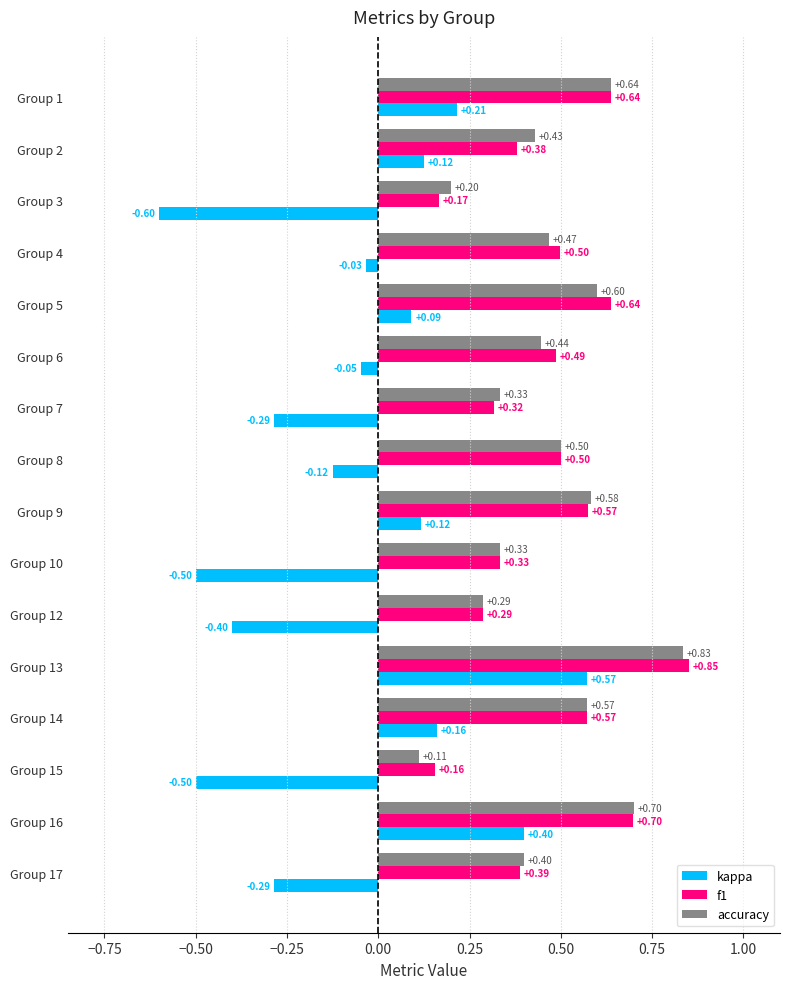

At how many categories does at least one series exceed 0?

16